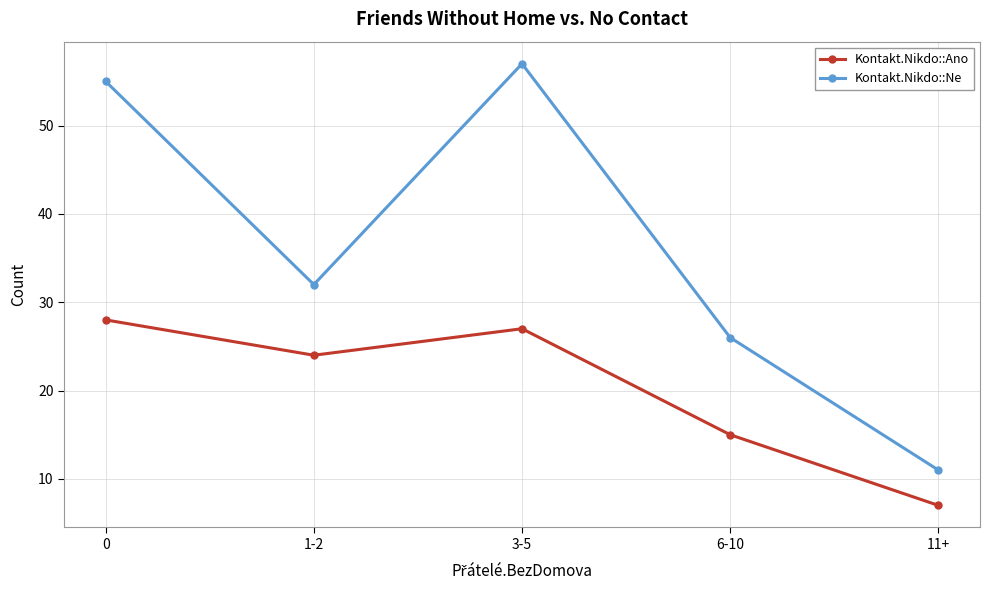

Which series changed the most between 1-2 and 6-10?

Kontakt.Nikdo::Ano